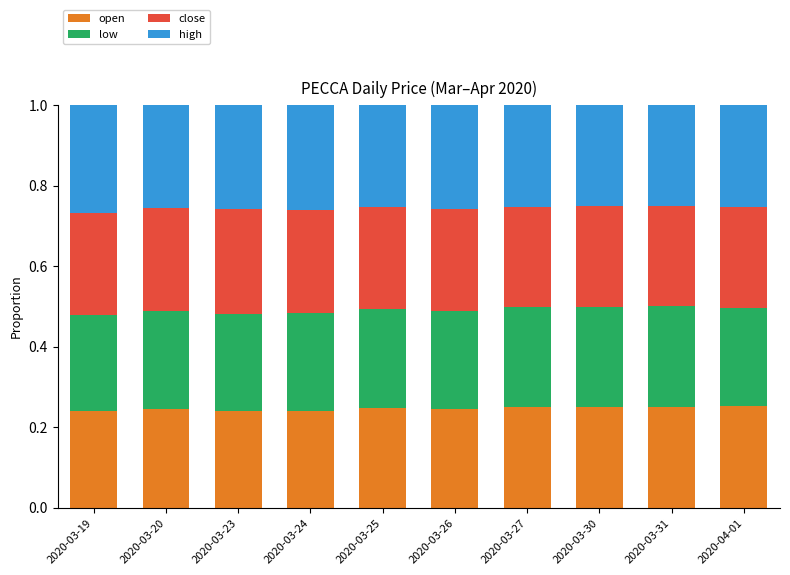

How many data points does each series have?

10